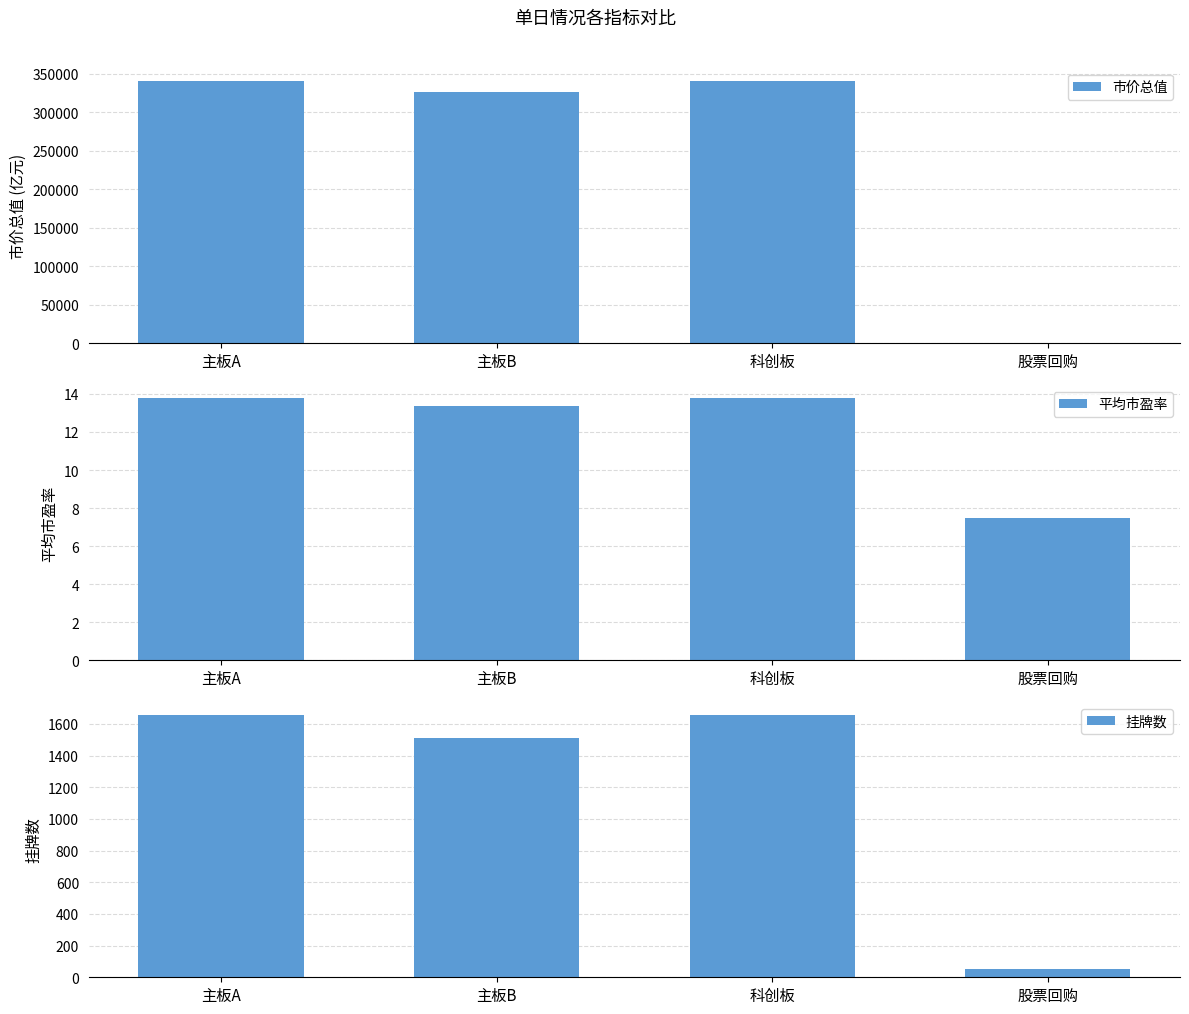

The value of 市价总值 at 主板B is 199380.1. True or false?

False